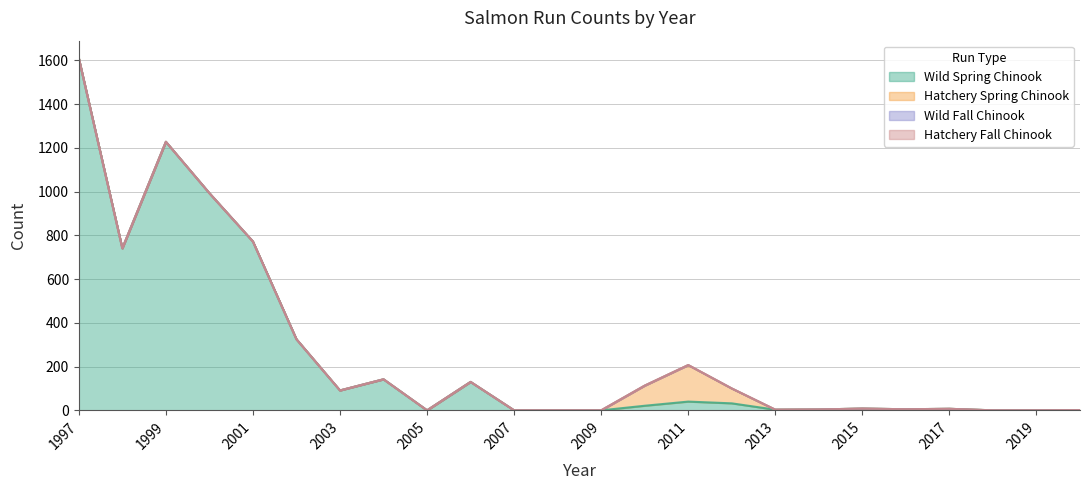

True or false: Wild Fall Chinook and Wild Spring Chinook cross at least once.

False